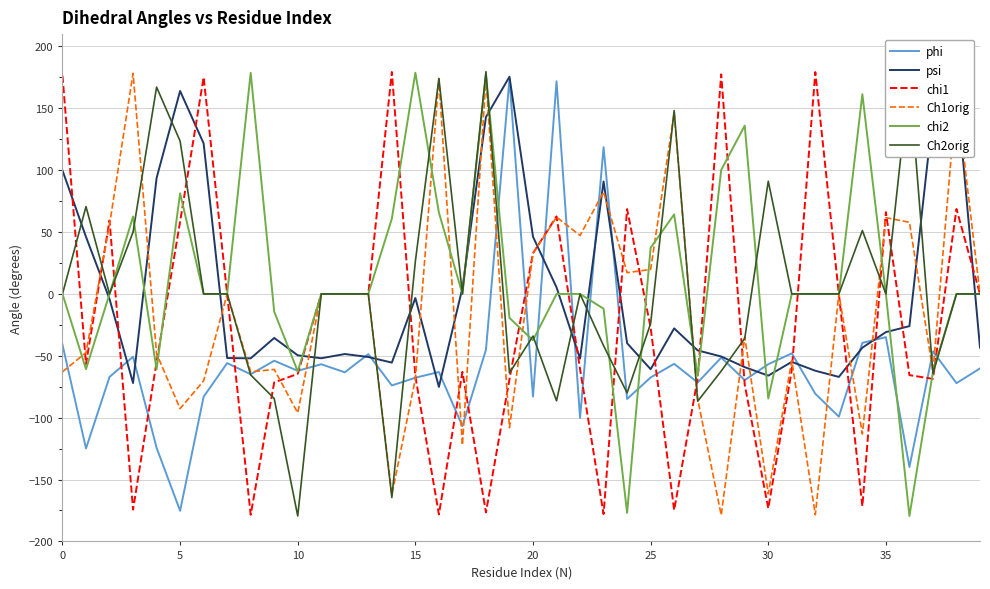

What is the maximum value shown in the chart?

179.7